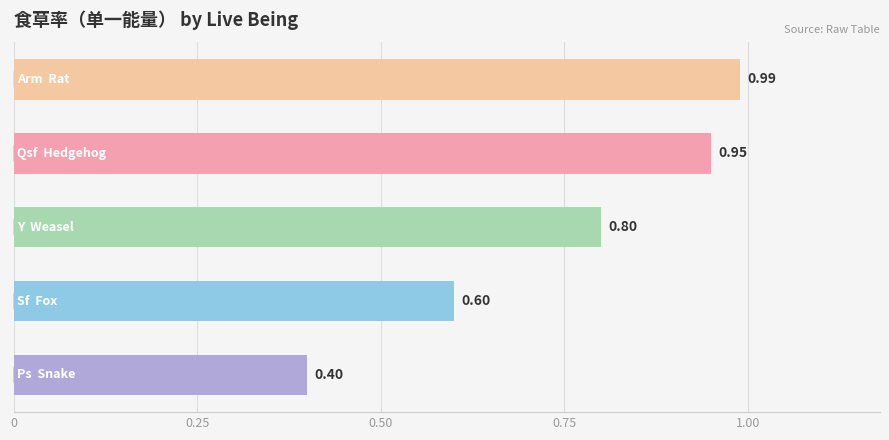

What is the sum of all values?

3.7